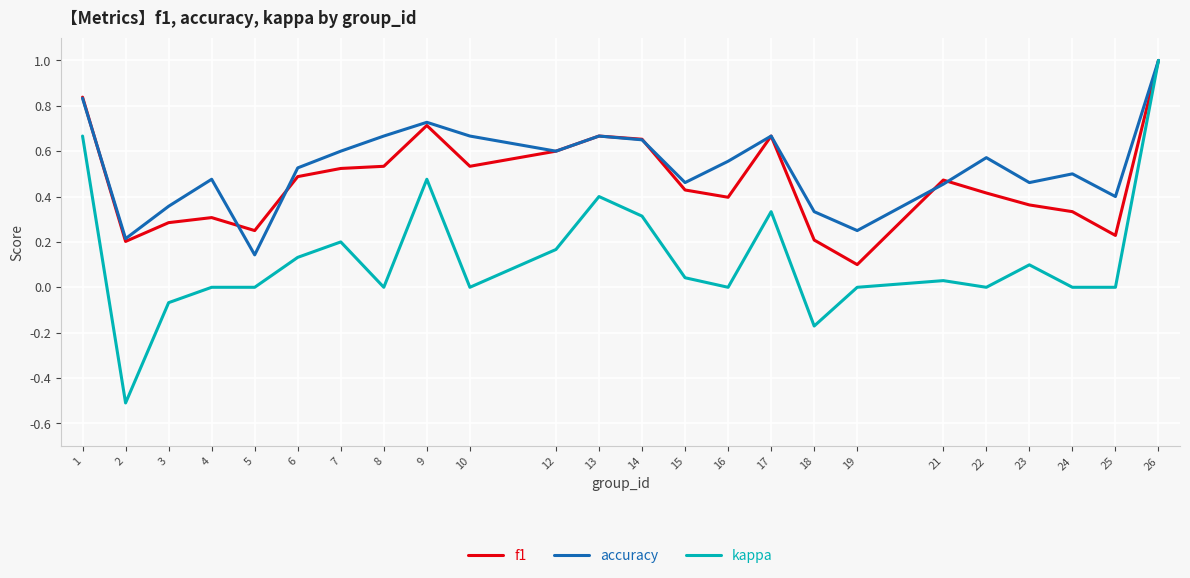

At which category is the sum across all series the highest?

26